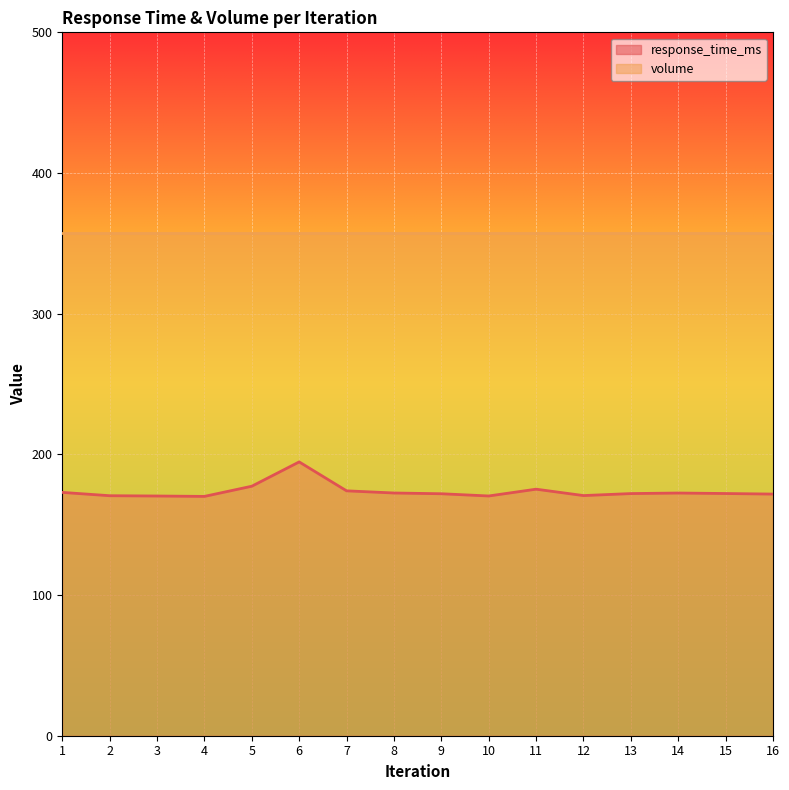

At which category does the data reach its first local valley?

4